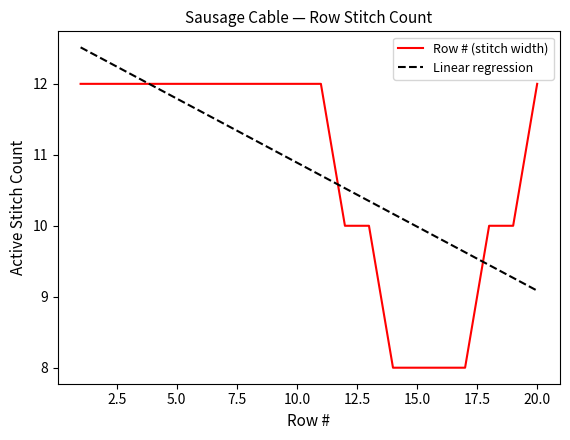

What are all the series names shown in the legend?

Row # (stitch width), Linear regression